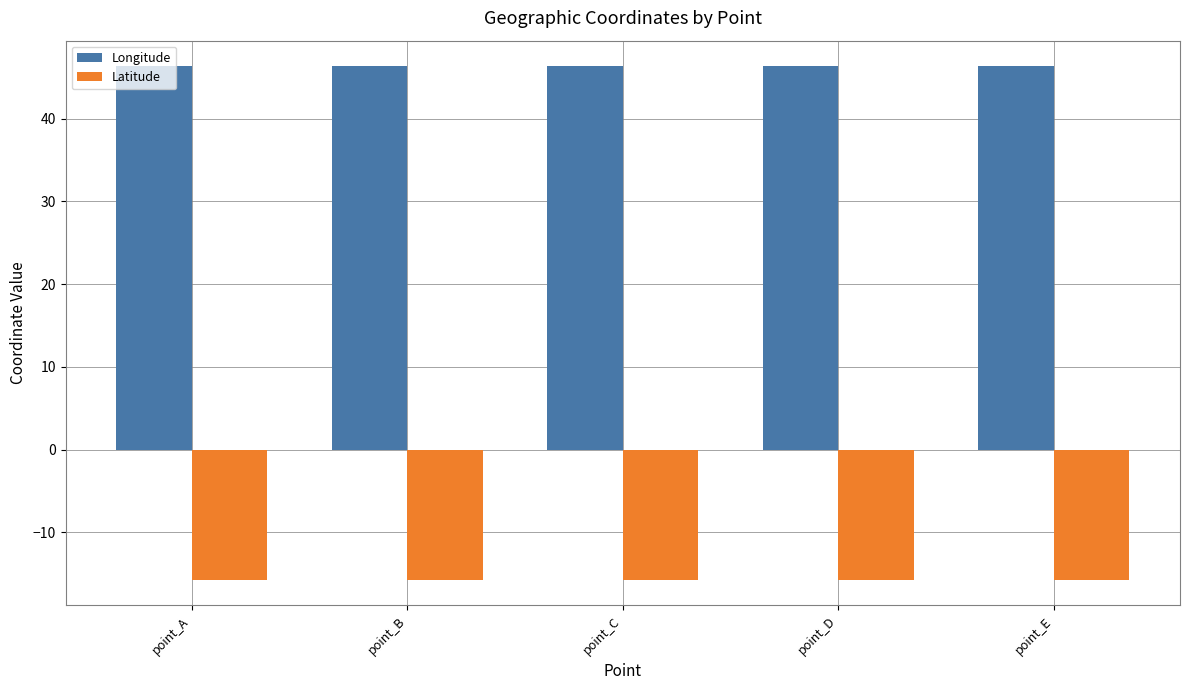

Which series has the largest total across all categories?

Longitude